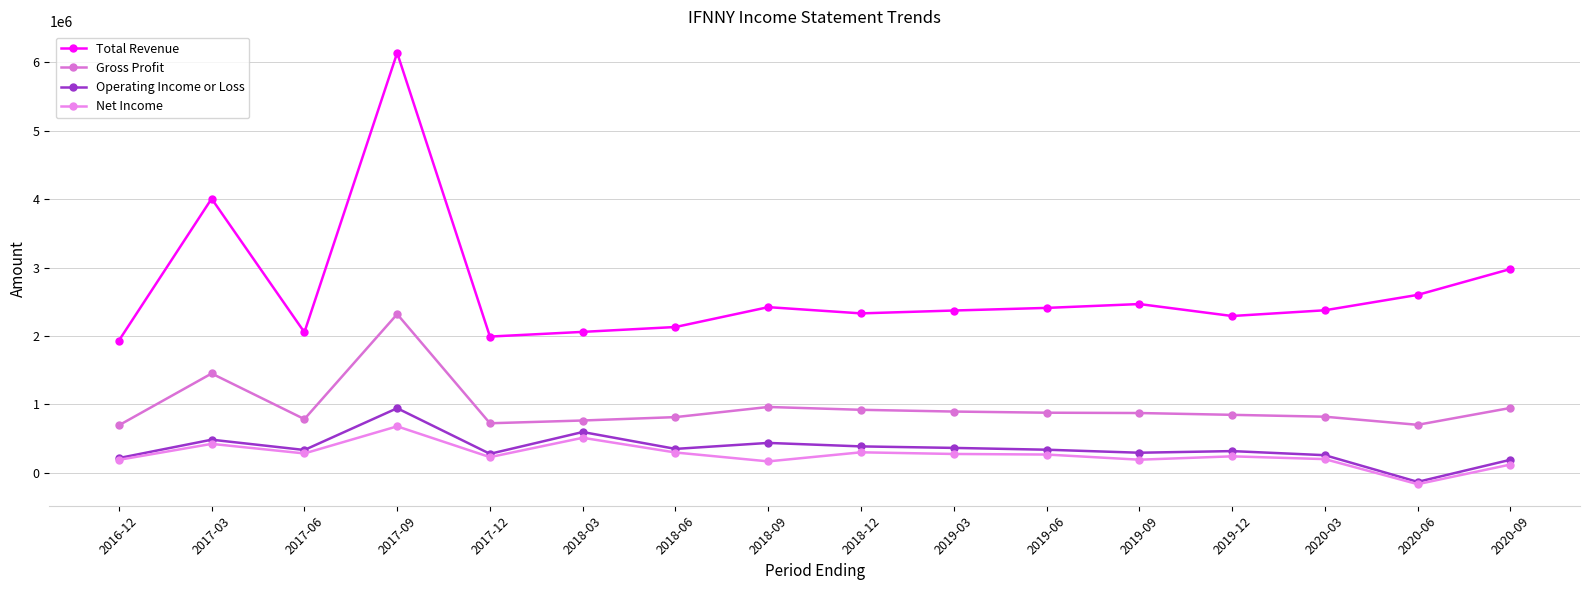

The Gross Profit series shows 887517 at 2017-03. True or false?

False